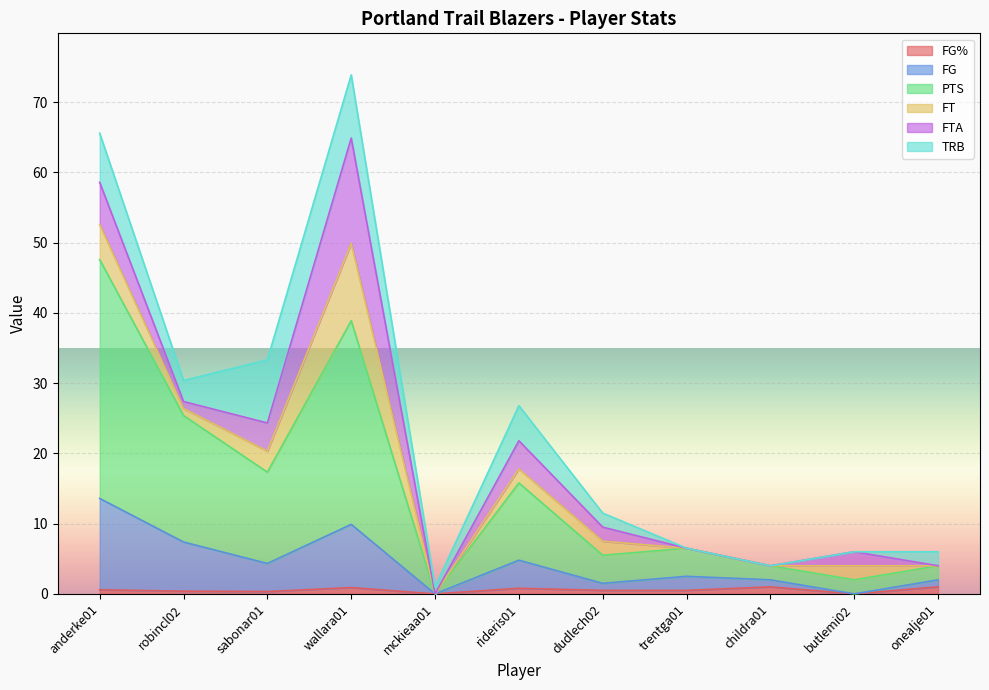

What position from the left is sabonar01?

3